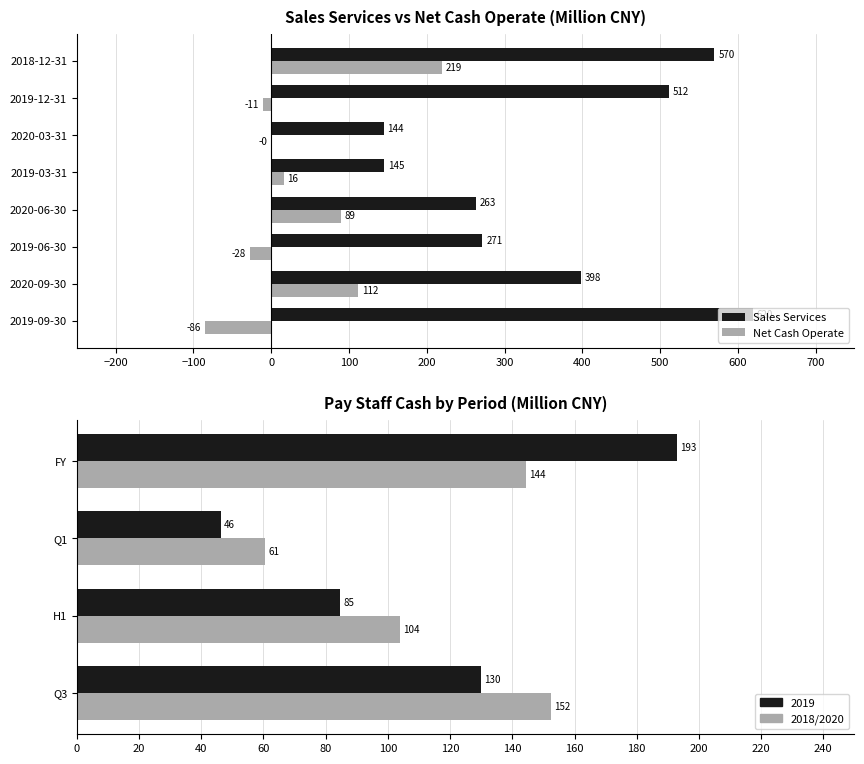

What is the maximum value for SALES_SERVICES?

619.5